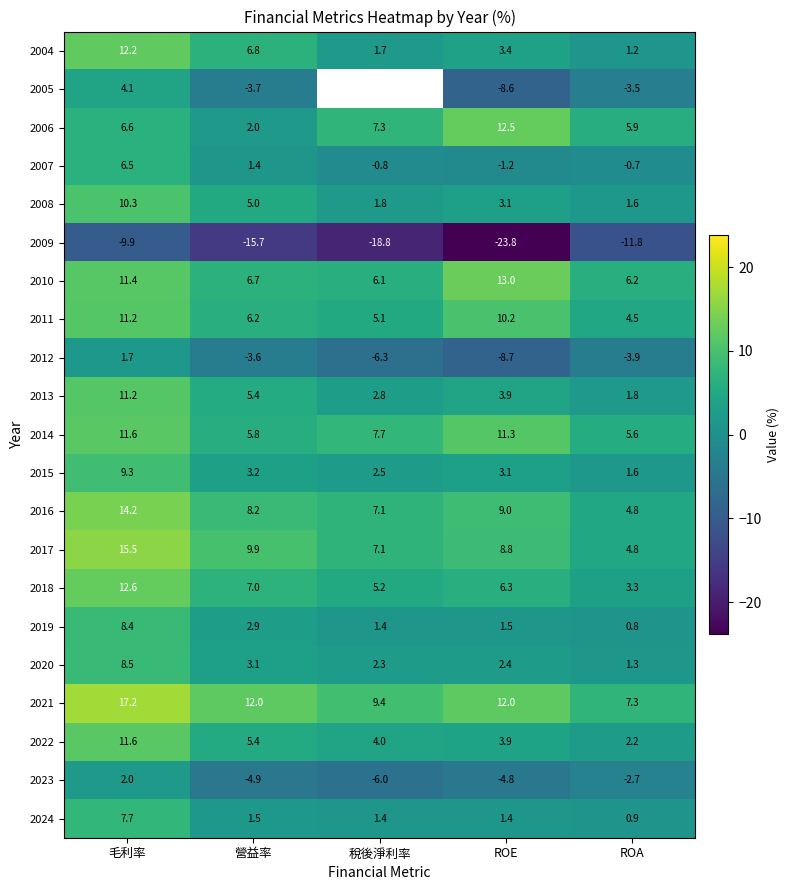

Which series changed the most between 毛利率 and ROE?

2009